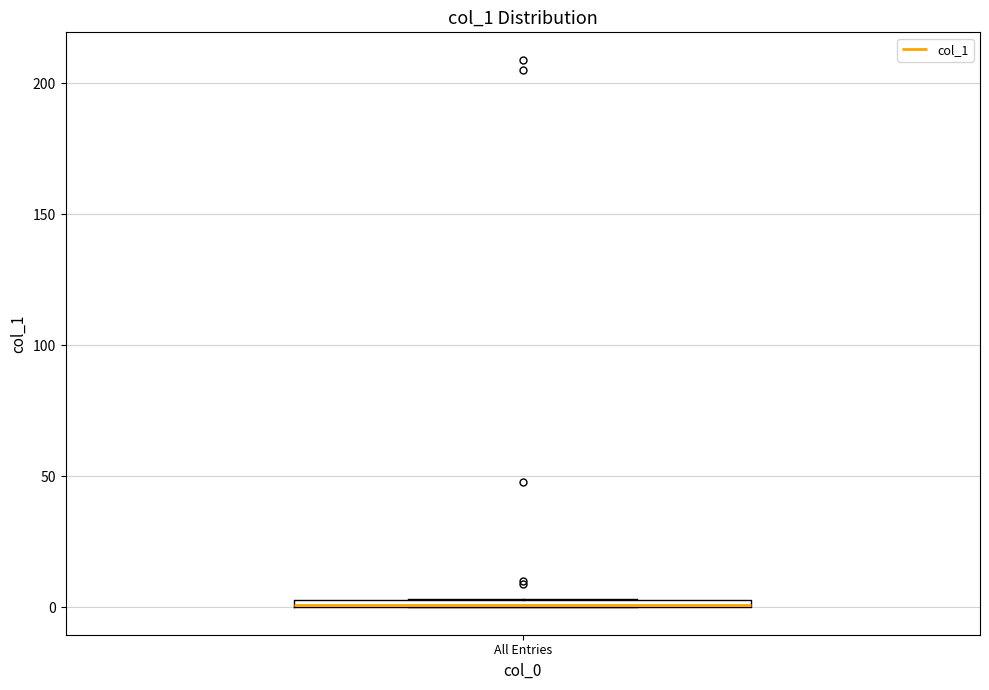

Where is the lower edge of the box for All Entries on the y-axis? The values are not printed on the chart, so give them approximately, as read against the axis.

0